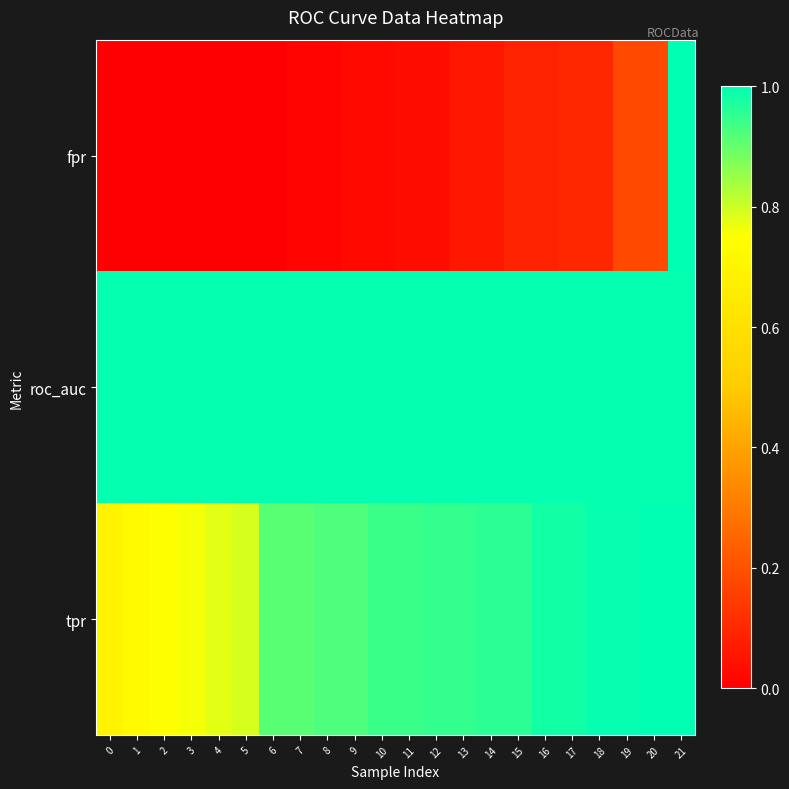

Which series has the largest total across all categories?

roc_auc